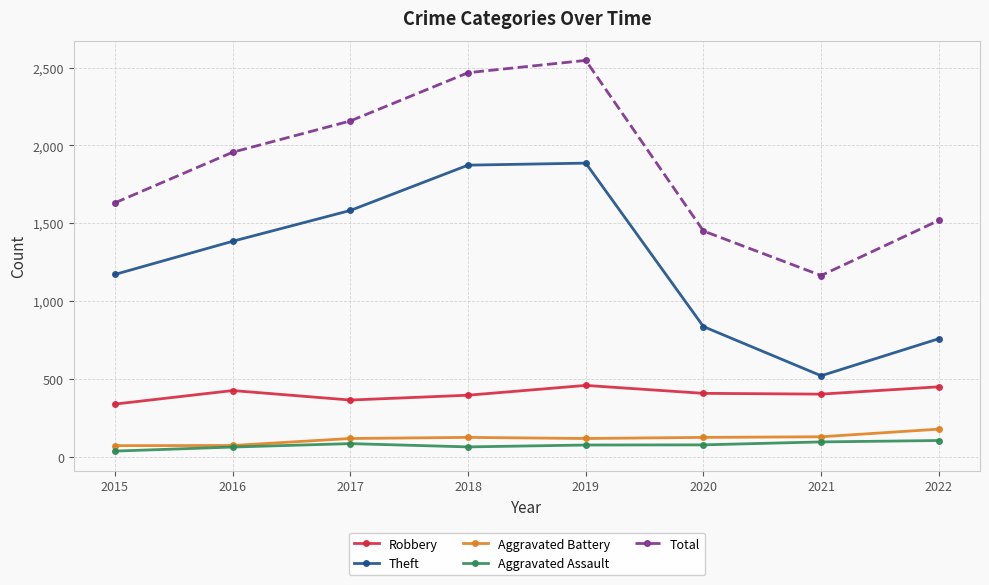

What is the total value across all series at 2021?

2309